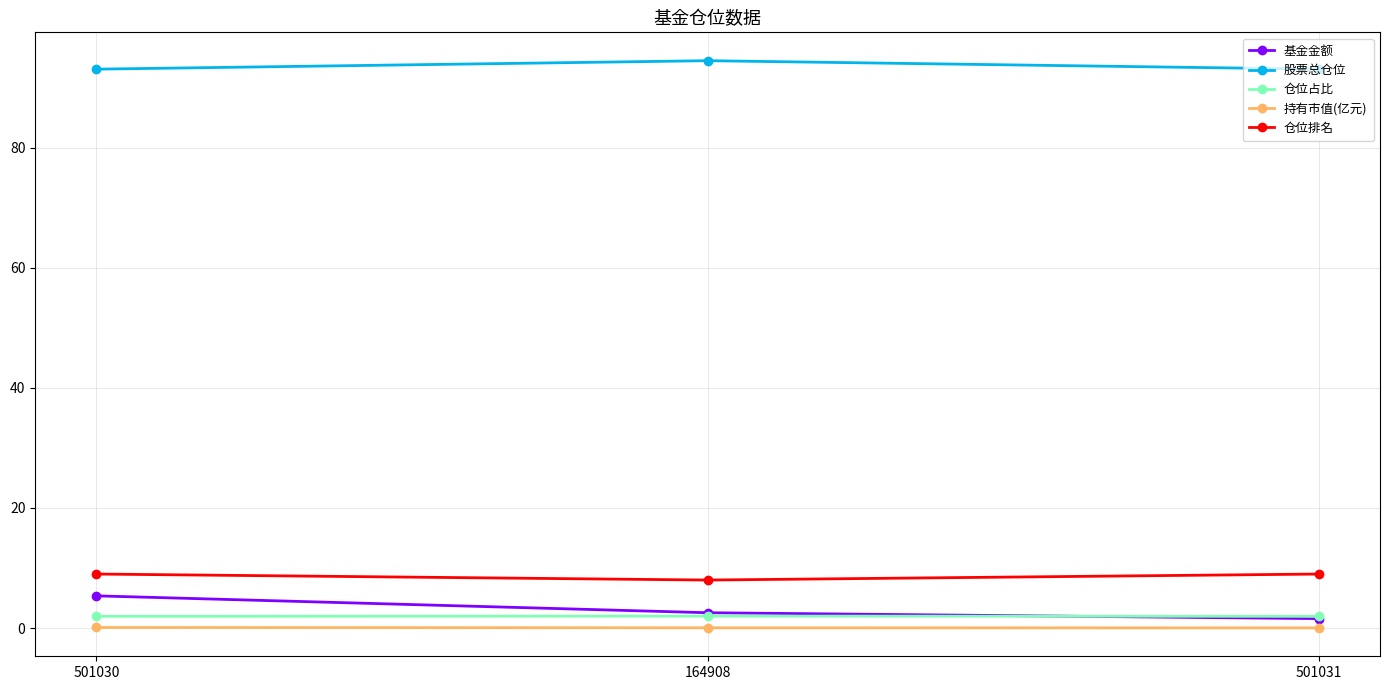

What is the sum of the 股票总仓位 values at 501030 and 164908?

187.5